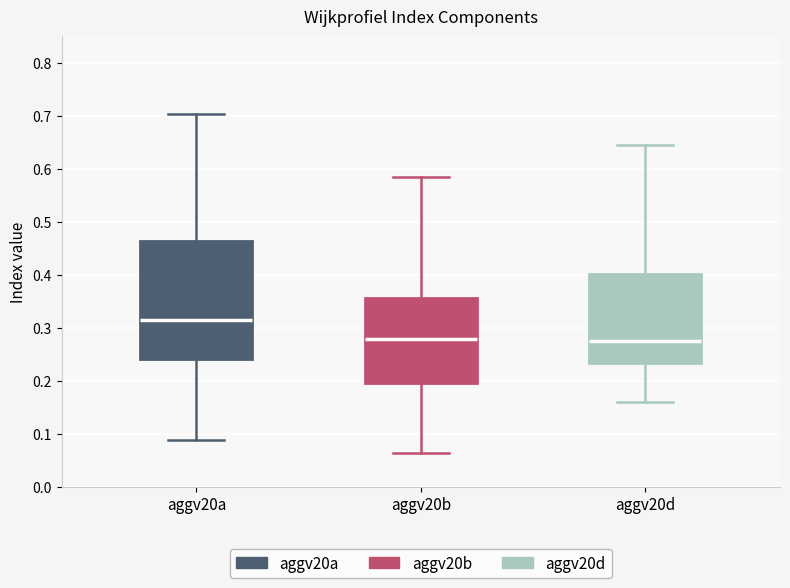

Reading left to right, read every box against the y-axis: the position of its median line, the range the box covers, and the ends of its whiskers. The values are not printed on the chart, so give them approximately, as read against the axis.

aggv20a: median 0.31, box 0.24 to 0.46, whiskers 0.09 to 0.70
aggv20b: median 0.28, box 0.20 to 0.36, whiskers 0.06 to 0.58
aggv20d: median 0.28, box 0.23 to 0.40, whiskers 0.16 to 0.64